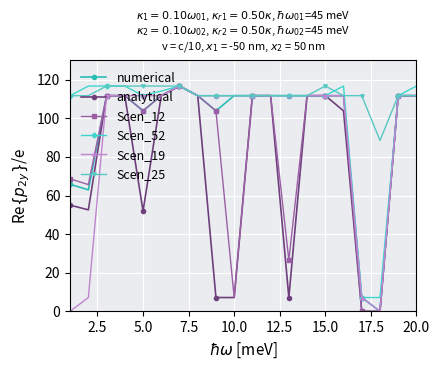

At how many categories does at least one series exceed 2?

20